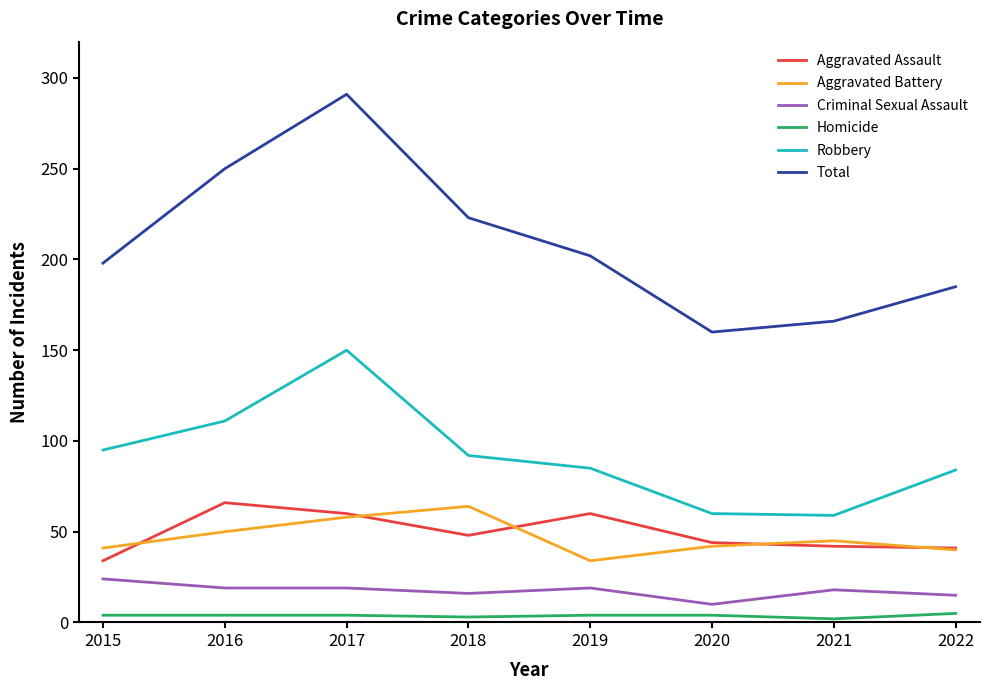

The Robbery series shows 150 at 2017. True or false?

True